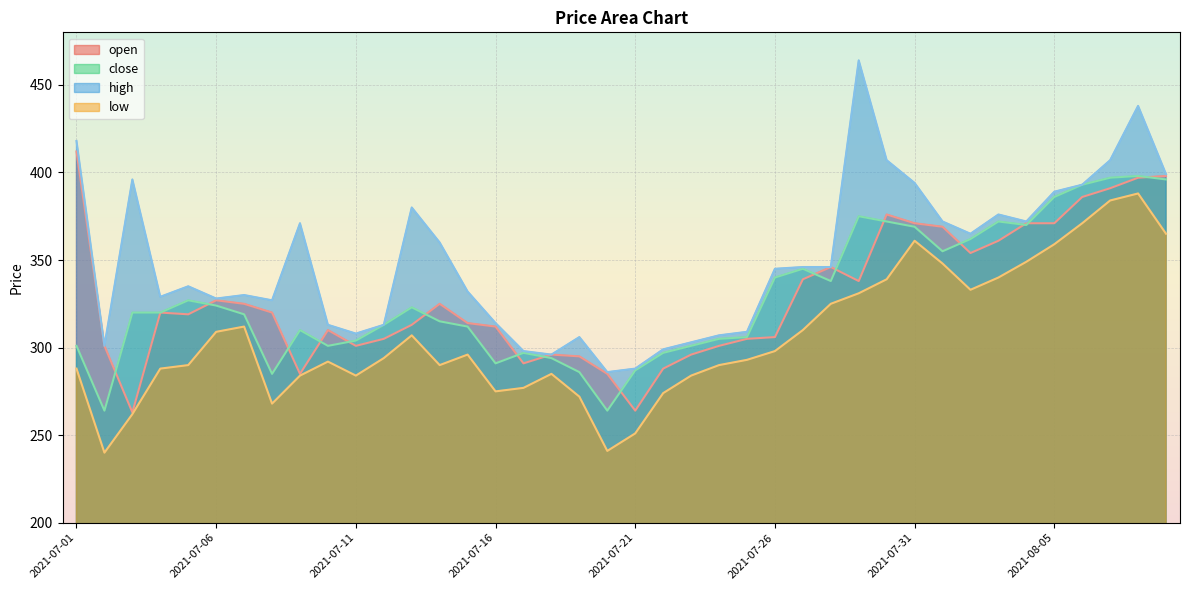

Is it true that close equals 294 at 2021-07-18?

True